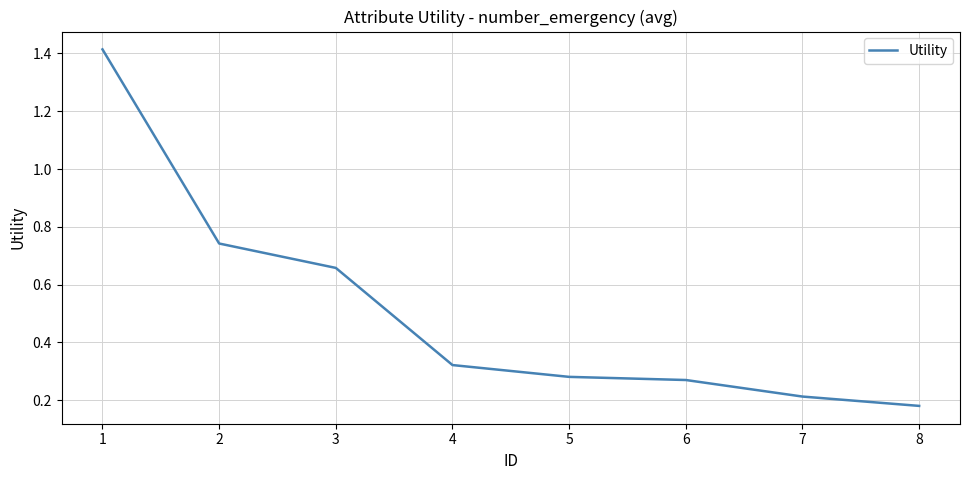

What is the change in value from 3 to 5?

-0.4